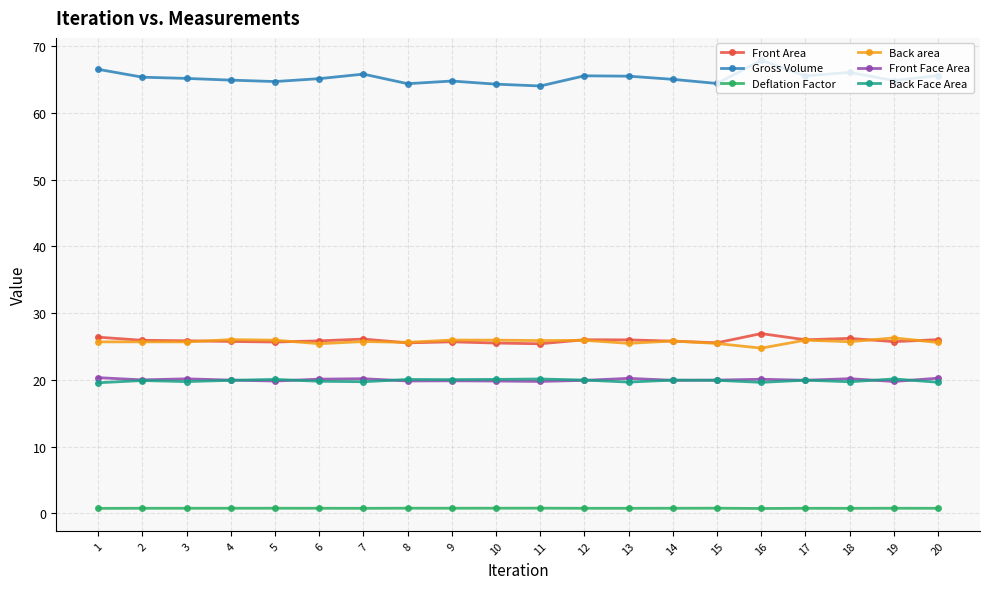

True or false: Front Face Area has a value of 20.0 at 4.

True